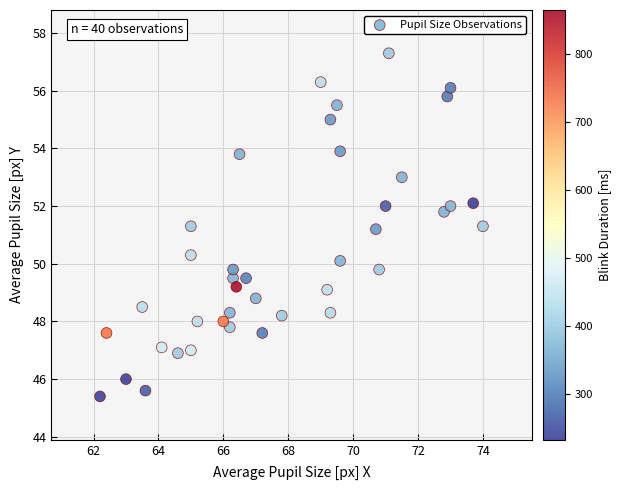

What is the range of Y values (max minus min)?

11.9